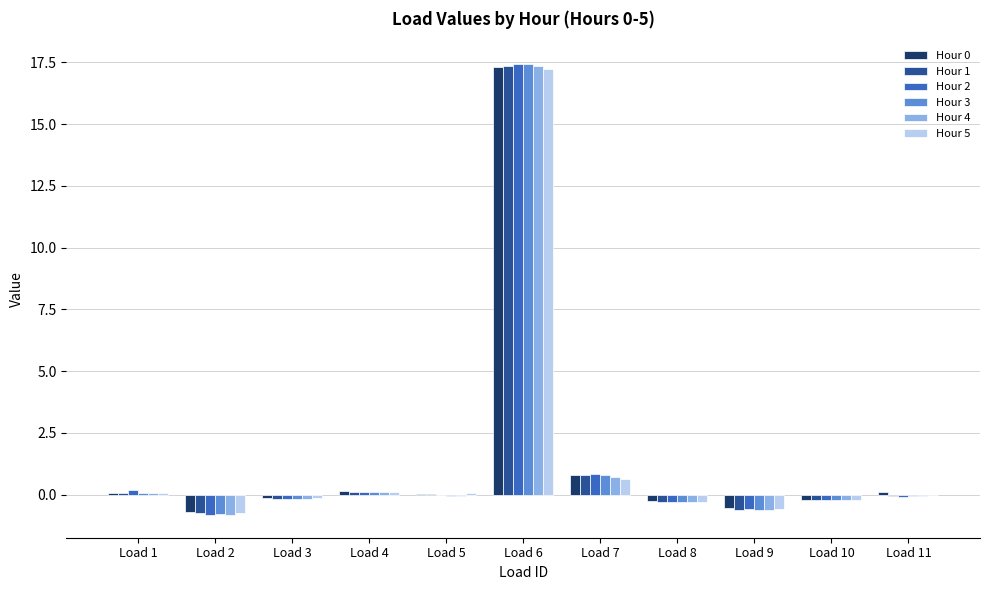

Does the chart contain stacked bars?

No